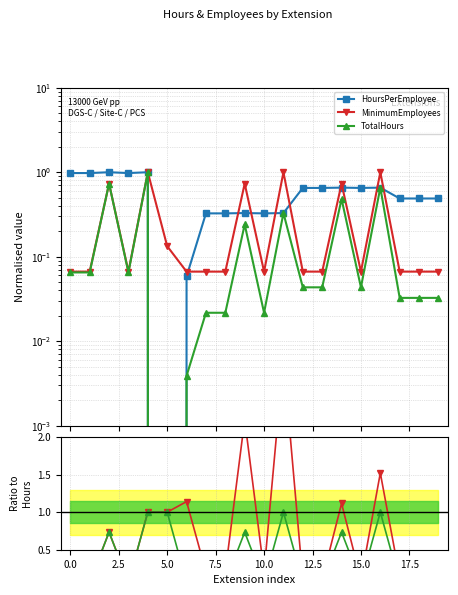

True or false: TotalHours and MinimumEmployees intersect in this chart.

True